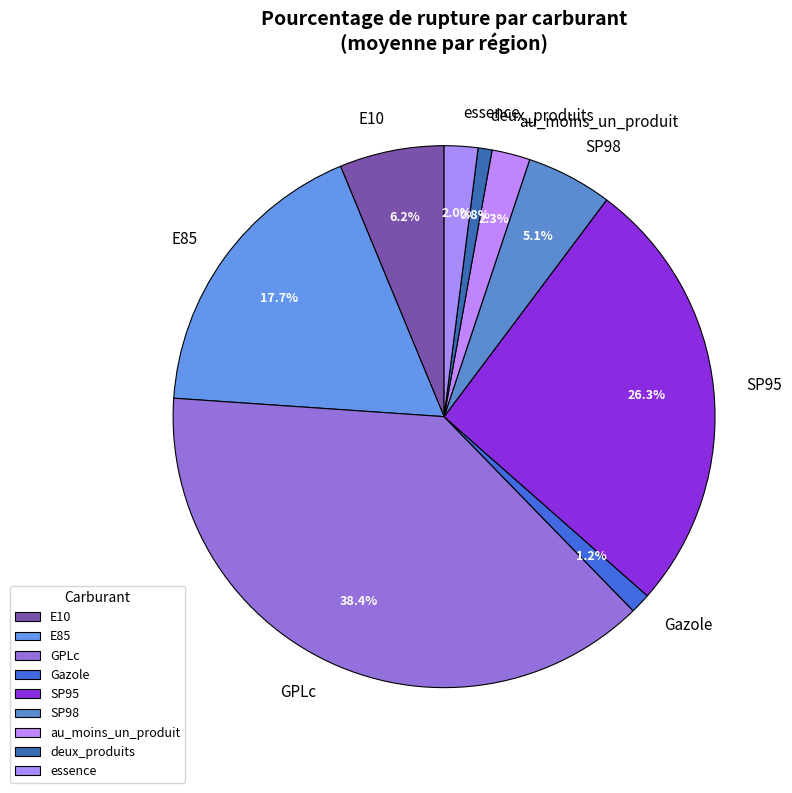

Does E10 account for over 50% of the chart?

No